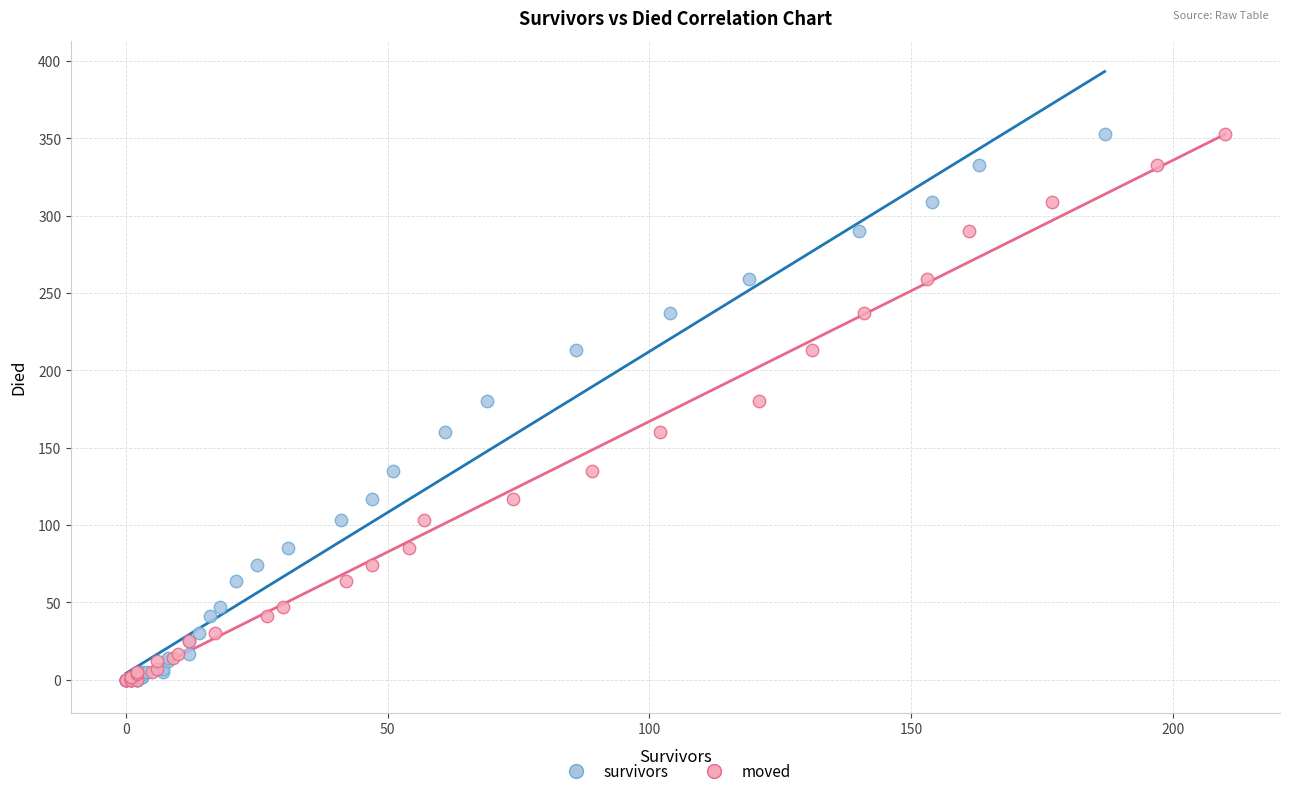

What are all the series names shown in the legend?

survivors, moved